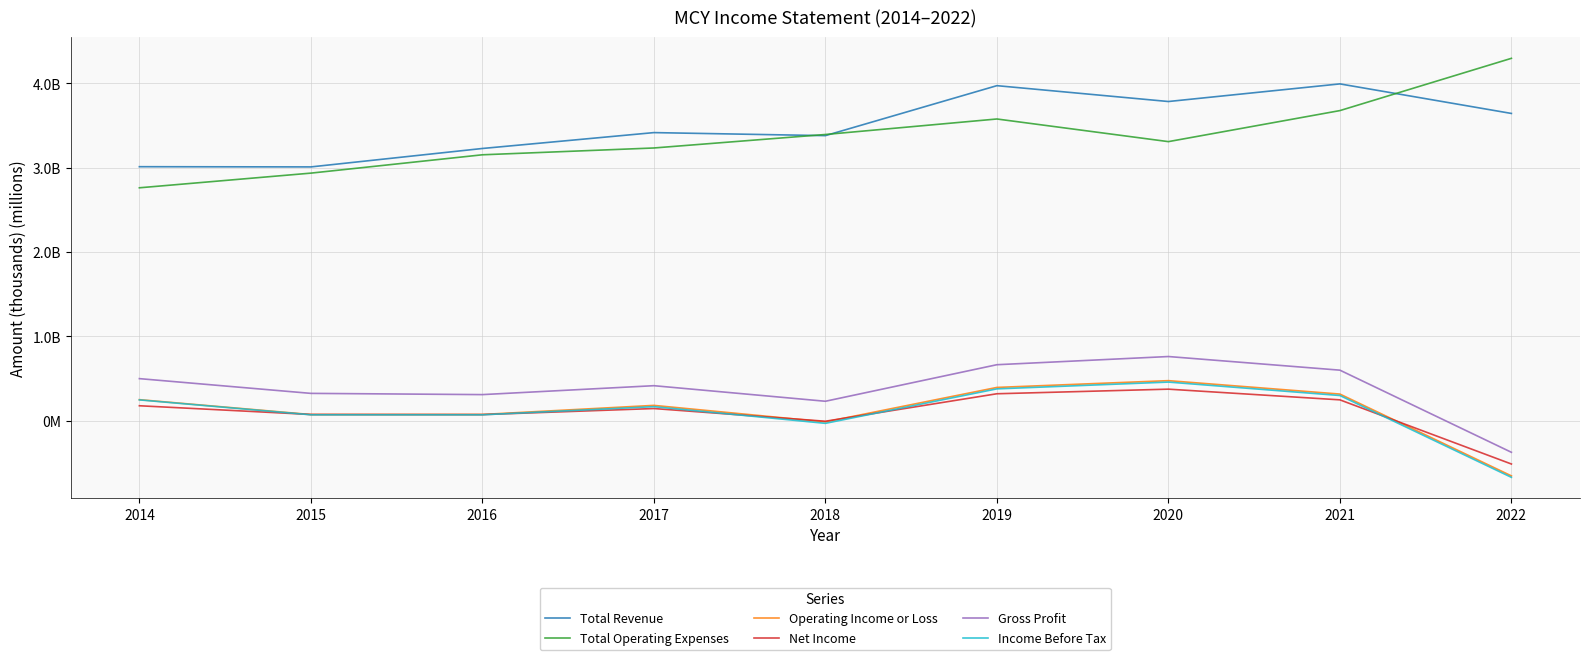

At how many categories does at least one series exceed 3525?

4